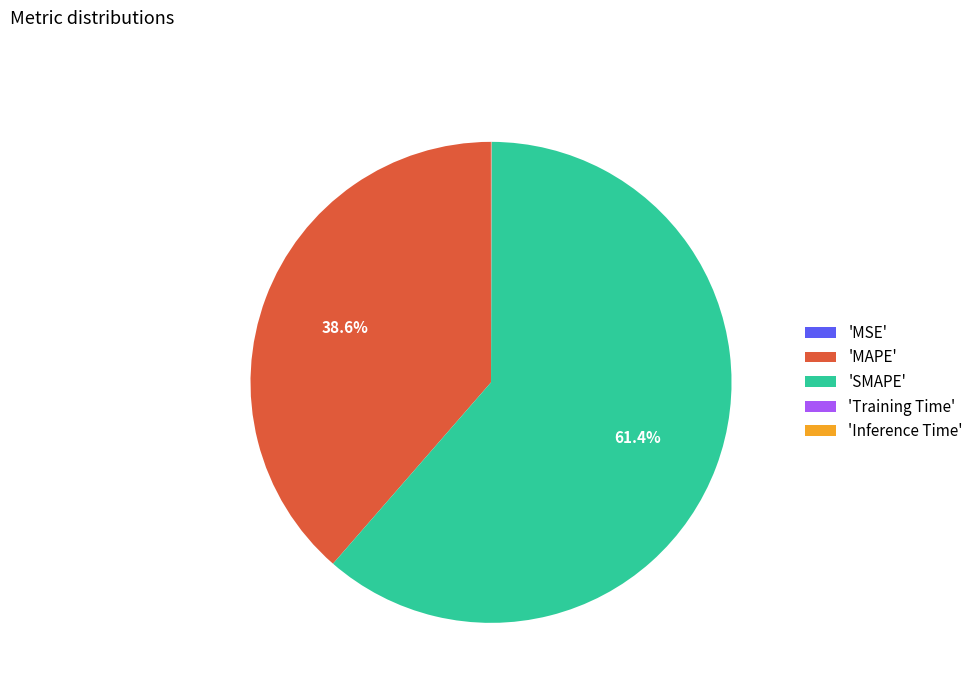

Is there a majority slice in this chart?

Yes